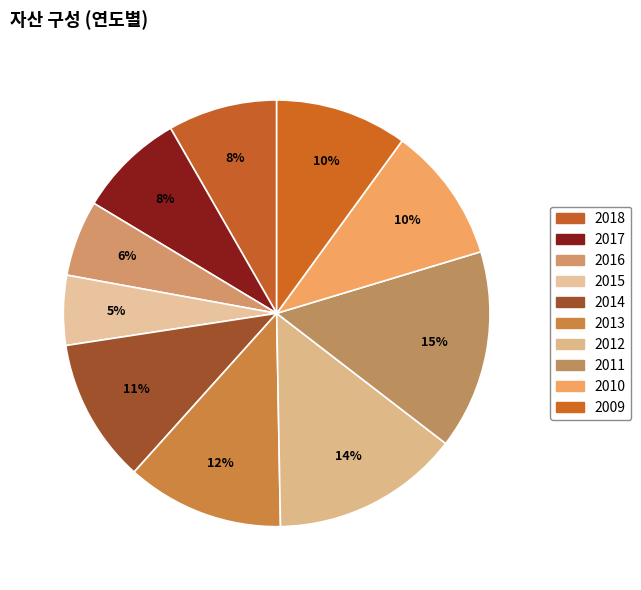

How many slices are in this pie chart?

10